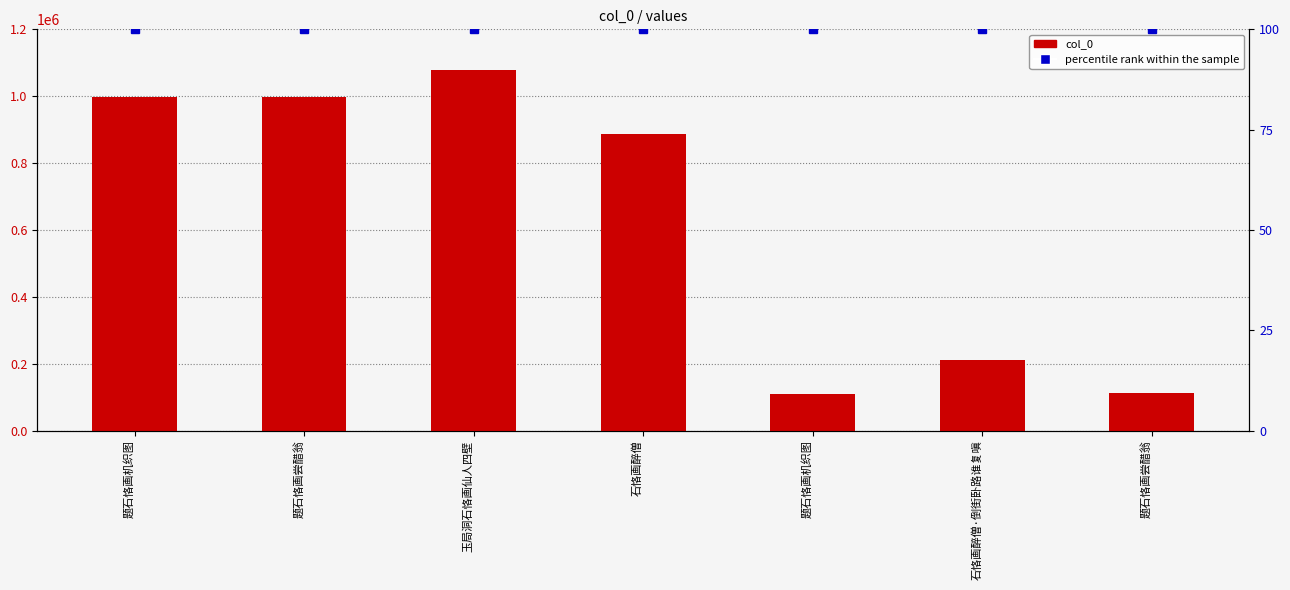

What is the label of the 1st bar from the right?

题石恪画尝醋翁